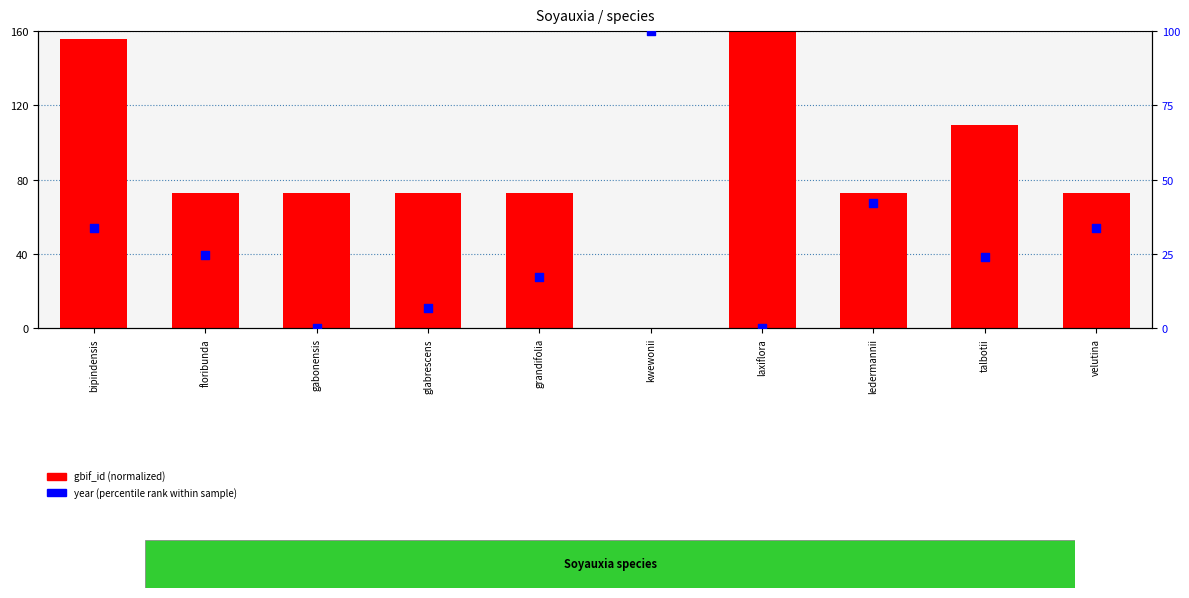

At how many categories does at least one series exceed 108?

3